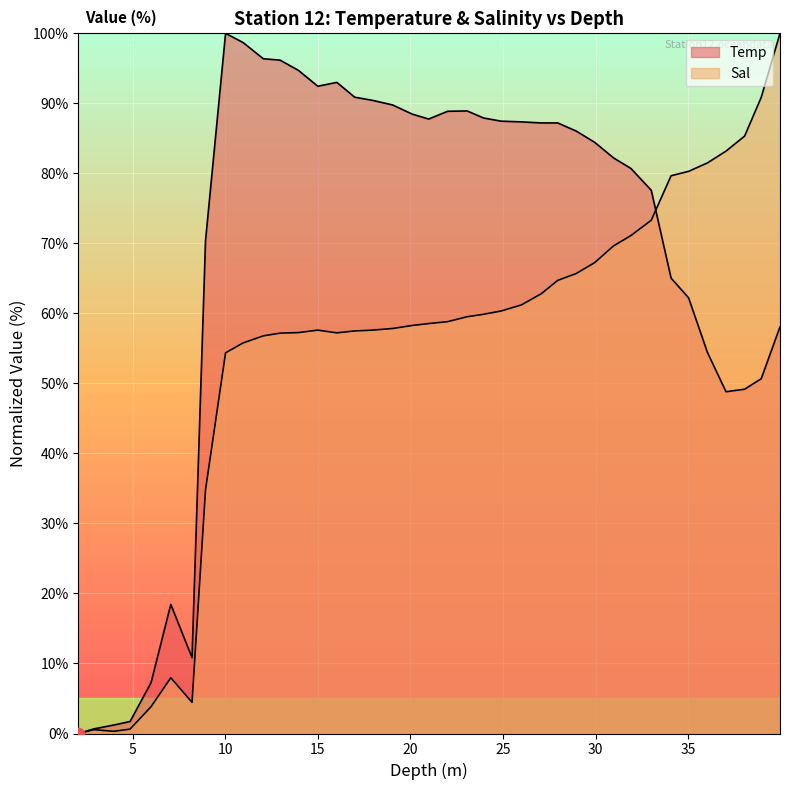

Which series contains the lowest Y value?

Temp